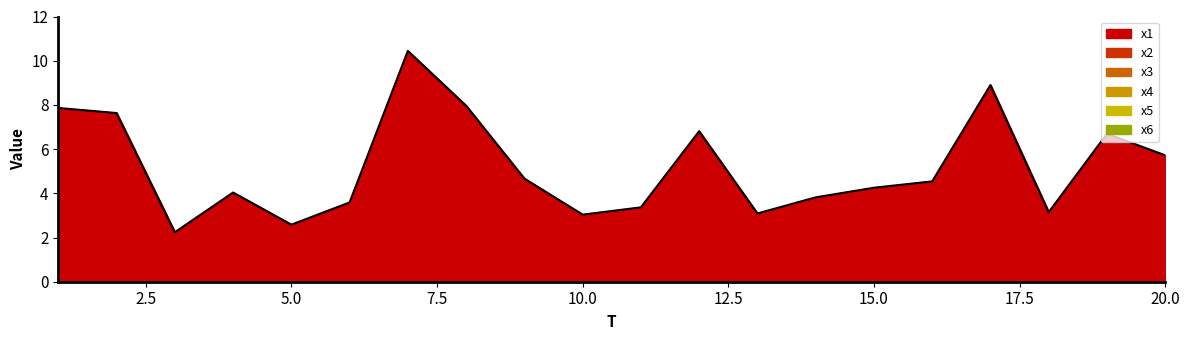

Between 18 and 10, which is larger?

18